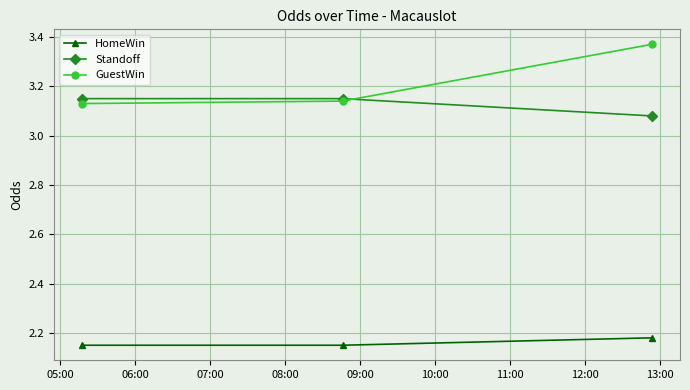

How many lines are shown in the chart?

3